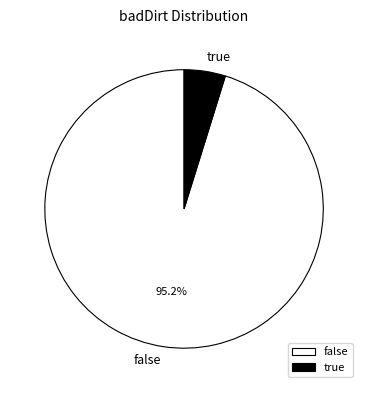

Which has a higher value, false or true?

false